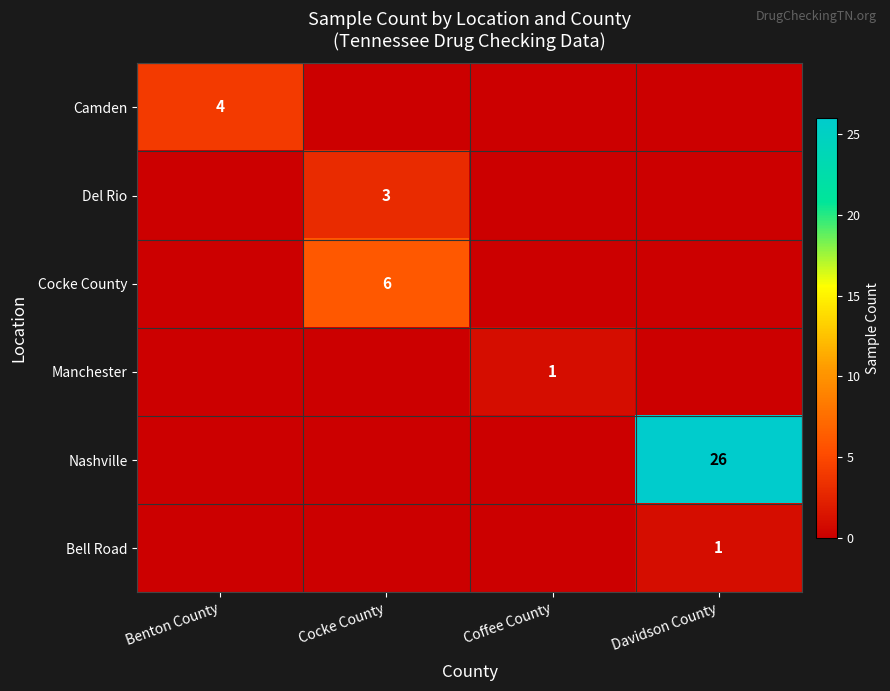

The value of Manchester at Coffee County is 1. True or false?

True